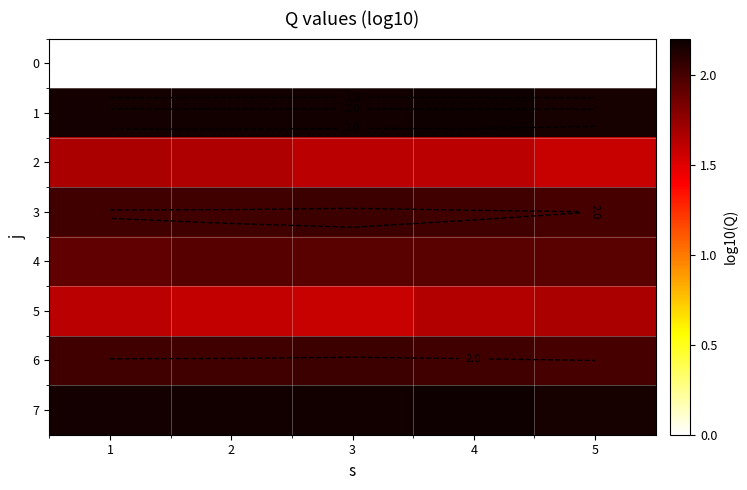

What is the total value across all series at 5?

13.5